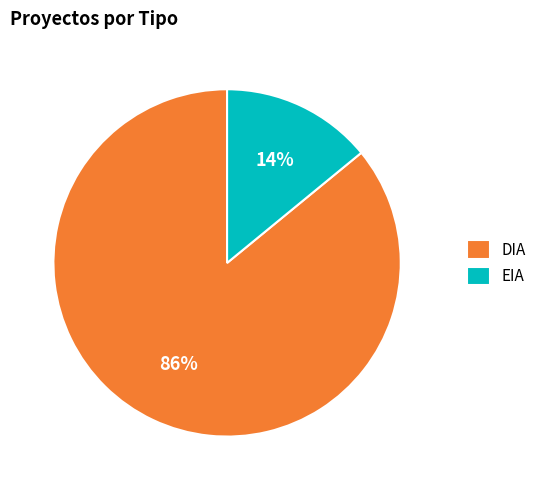

Is there any slice that represents more than half of the pie?

Yes